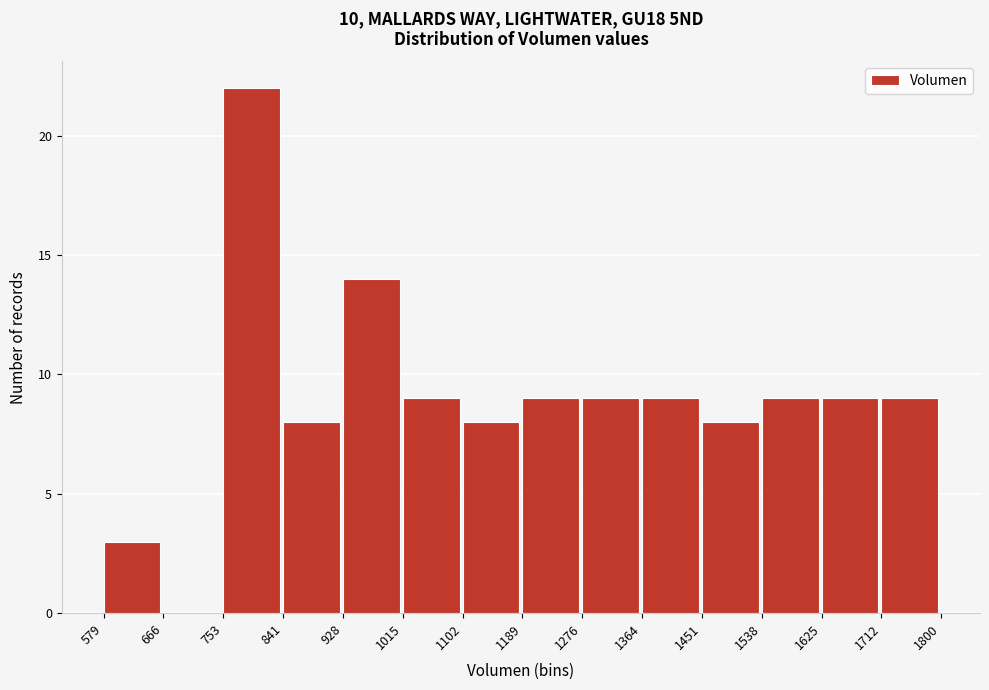

What is the height of the bar covering 1451 to 1538 on the x-axis? The values are not printed on the chart, so give them approximately, as read against the axis.

8